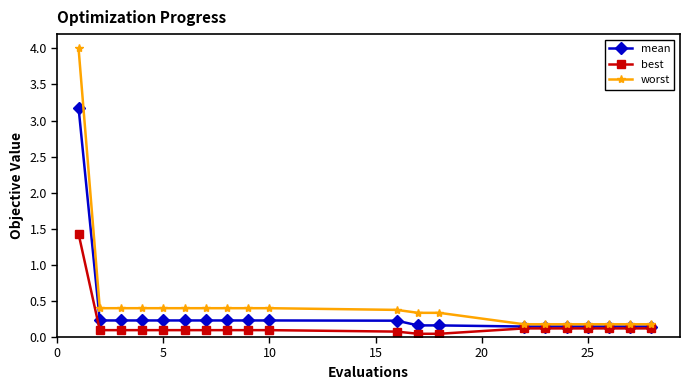

What are all the series names shown in the legend?

mean, best, worst